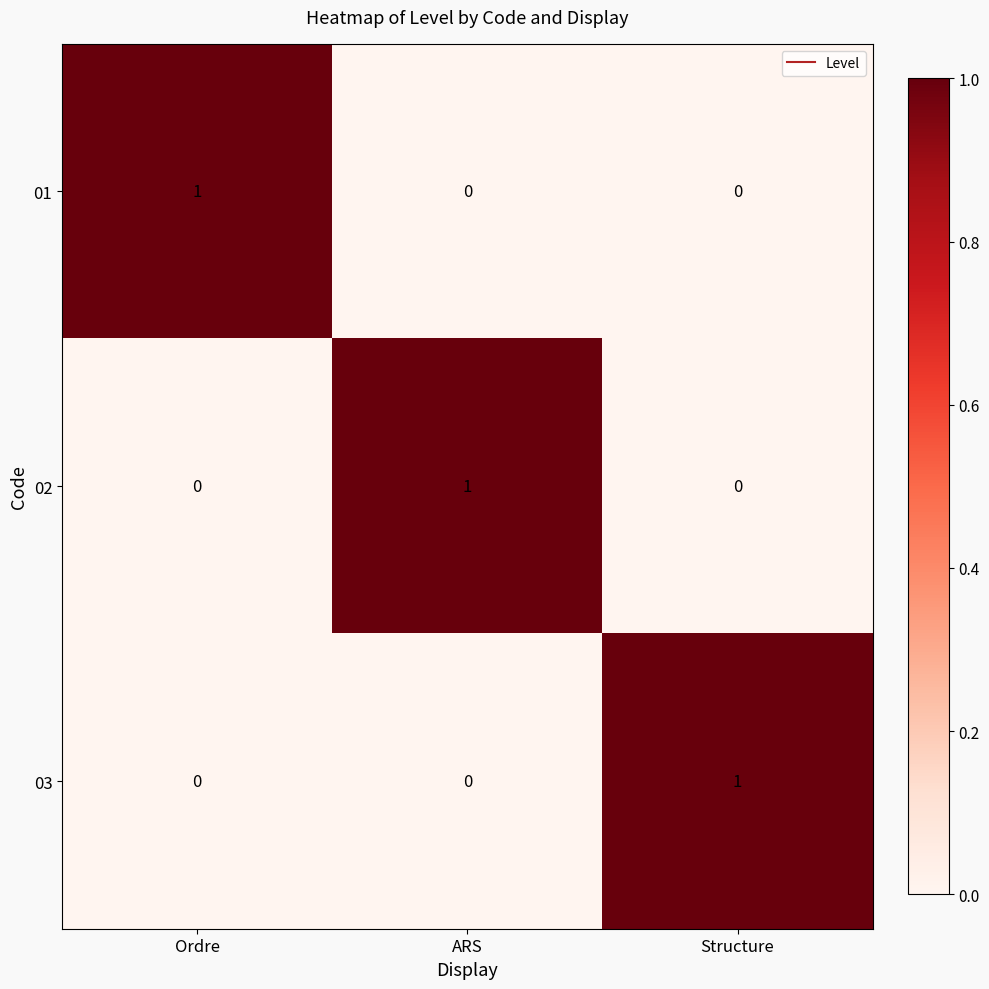

Count the number of categories in the chart.

3